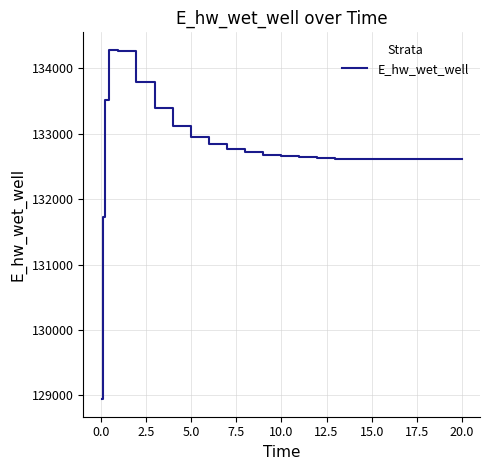

What is the difference between the maximum and minimum values?

5341.8